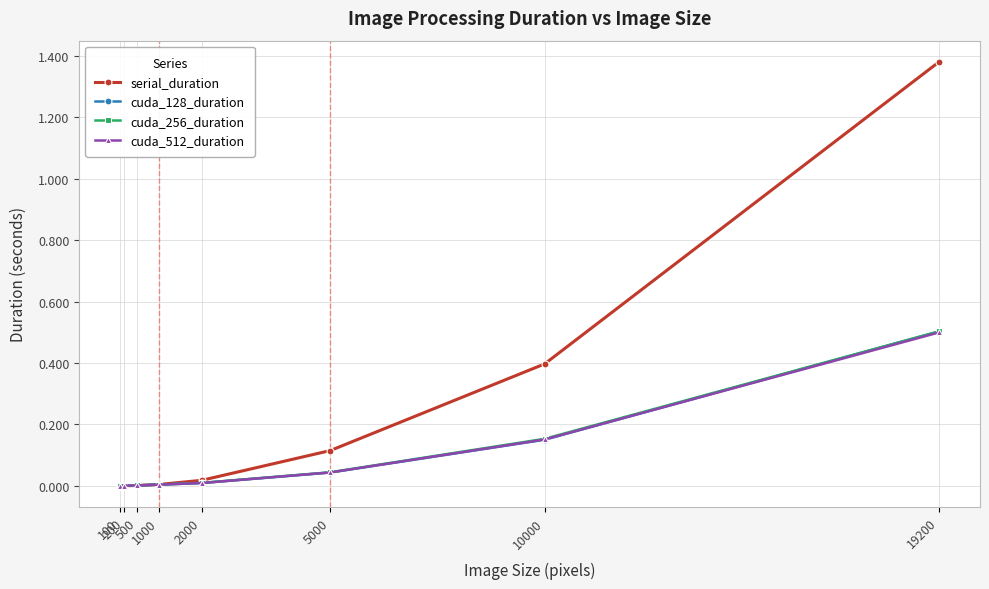

Which series has the largest total across all categories?

serial_duration